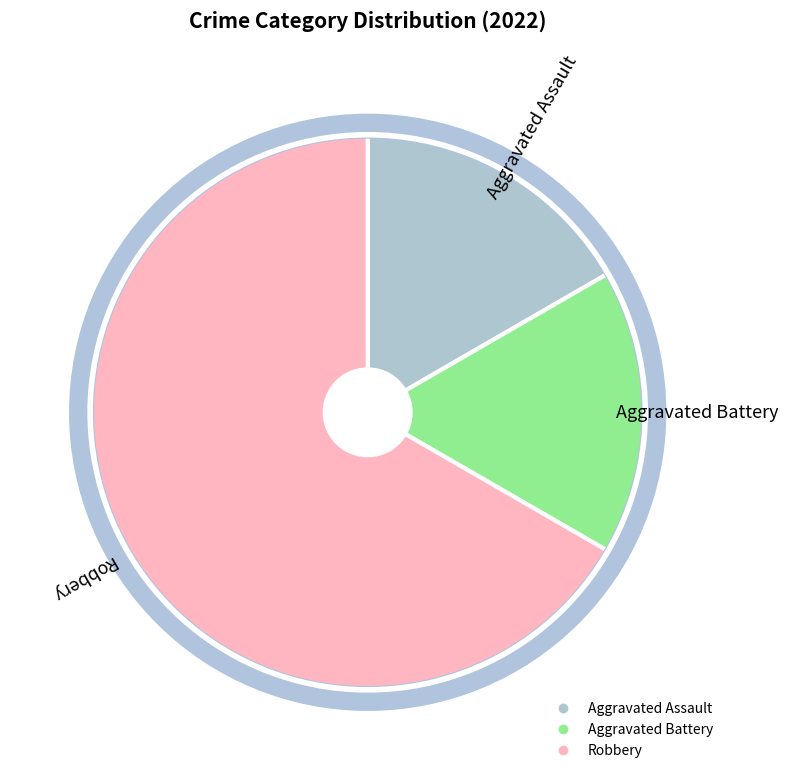

How many segments does this pie chart have?

3